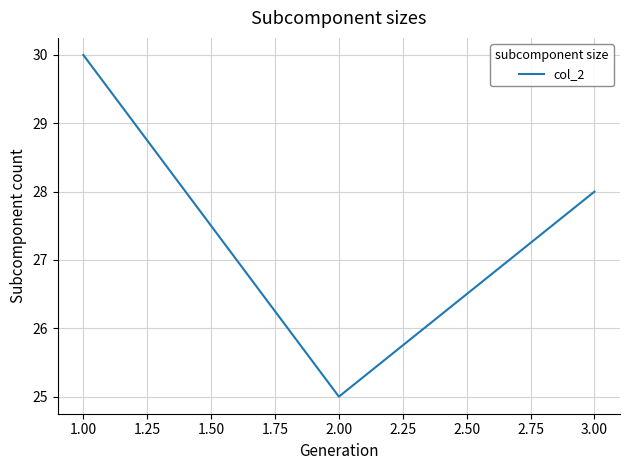

The value at 3.00 is 28. True or false?

True